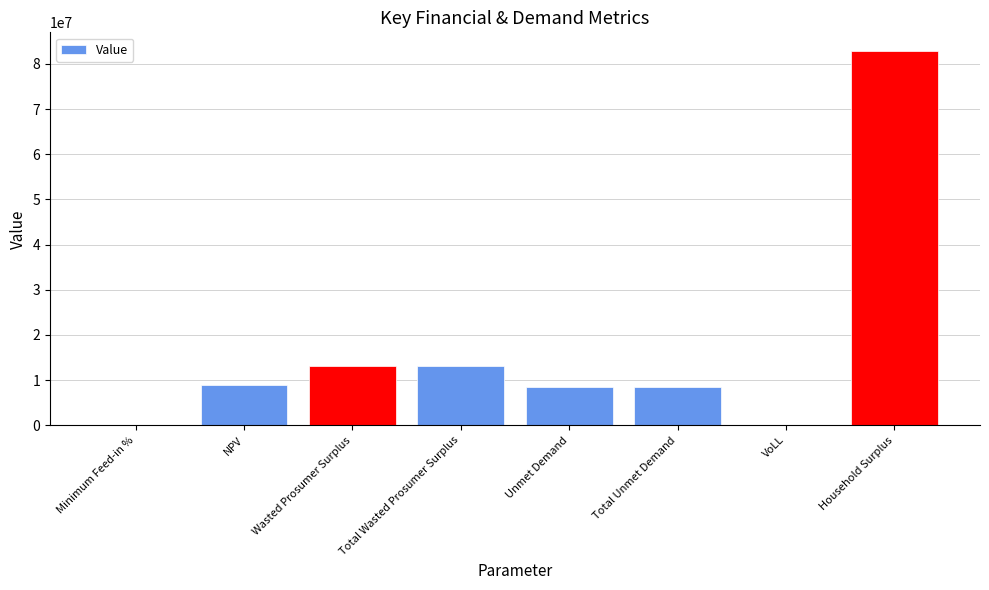

Is it true that the value at Wasted Prosumer Surplus is 21314092.3?

False